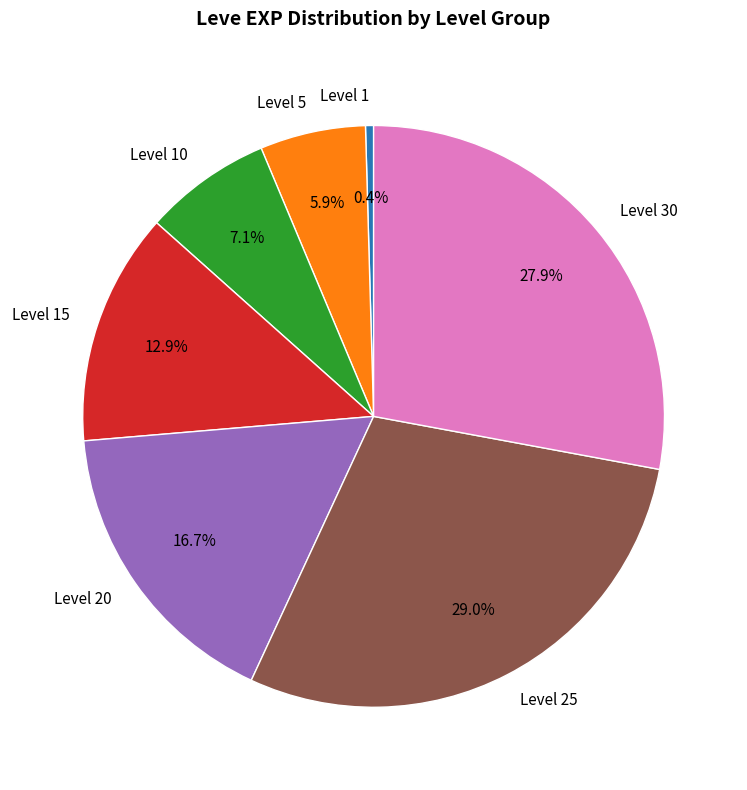

How many slices are in this pie chart?

7